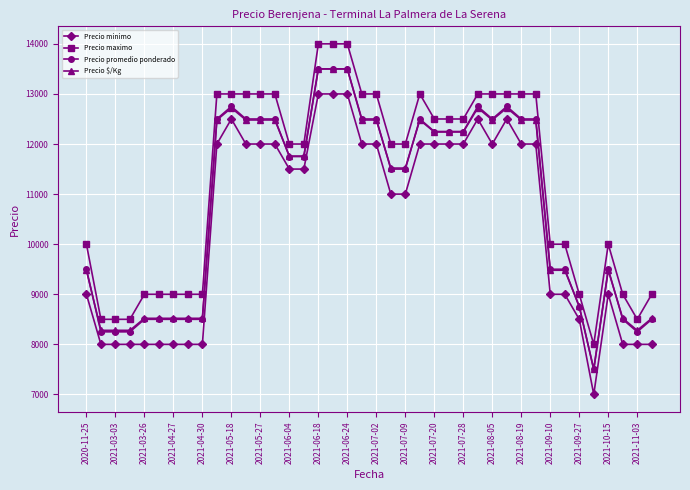

Which series has the largest total across all categories?

Precio maximo